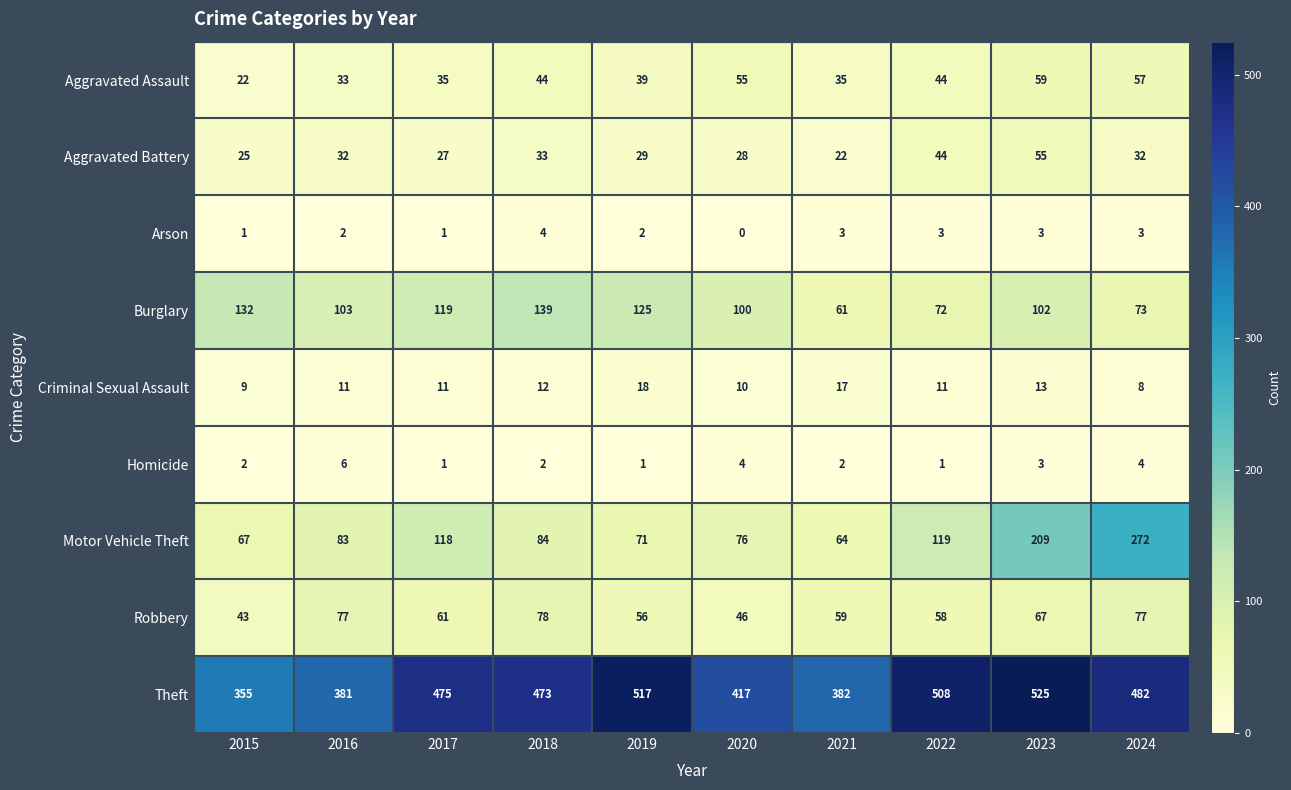

At which label does Theft reach its minimum?

2015